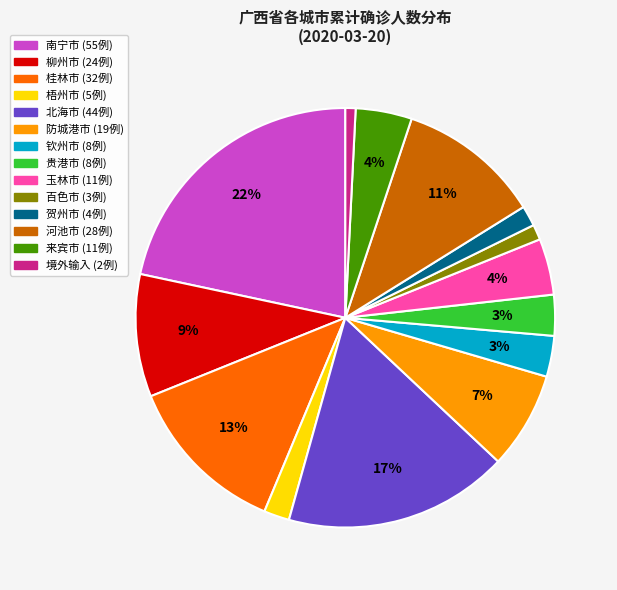

Between 北海市 and 贺州市, which is larger?

北海市